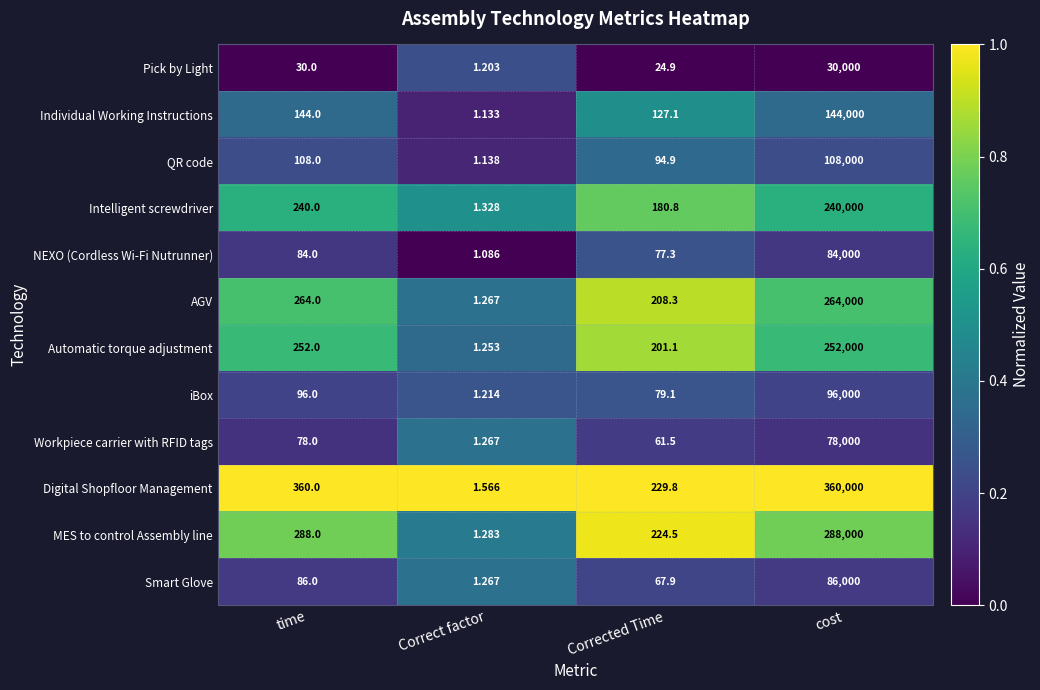

How many series are shown in this chart?

12